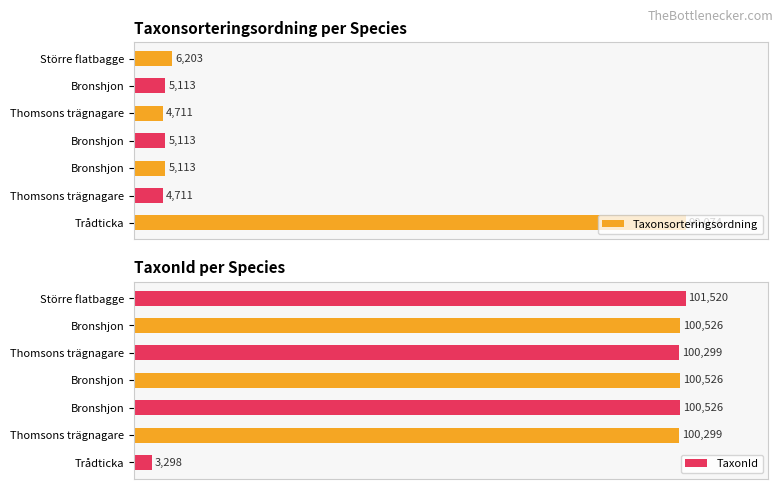

What are all the series names shown in the legend?

Taxonsorteringsordning, TaxonId